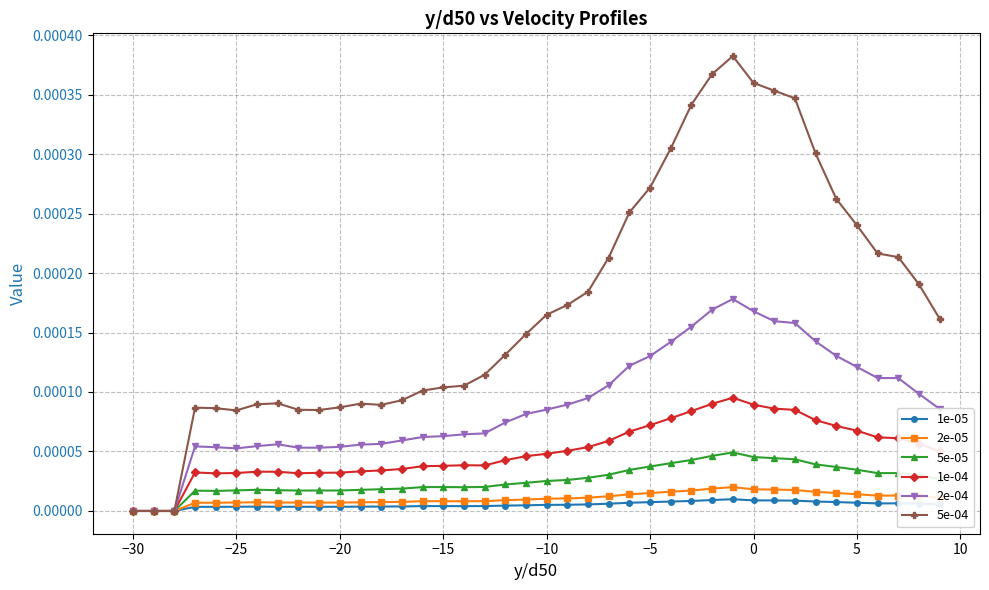

Does the chart display data point markers on the line(s)?

Yes